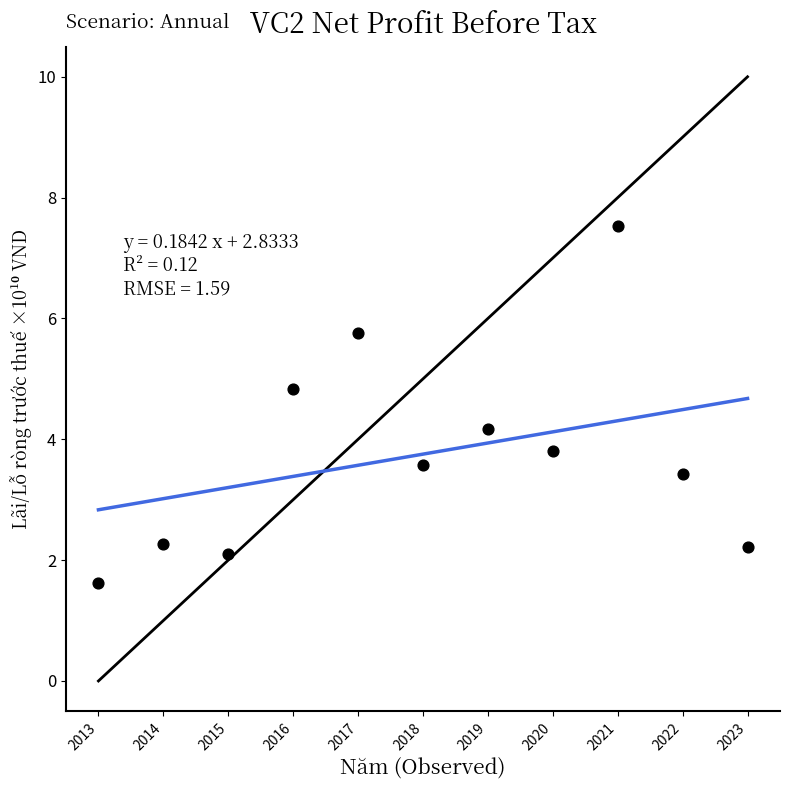

What is the range of Y values (max minus min)?

5.9